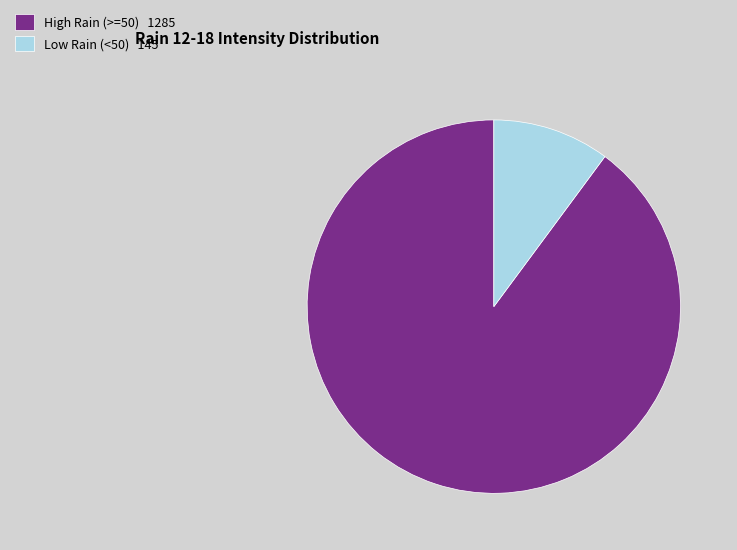

Does any single category account for the majority?

Yes